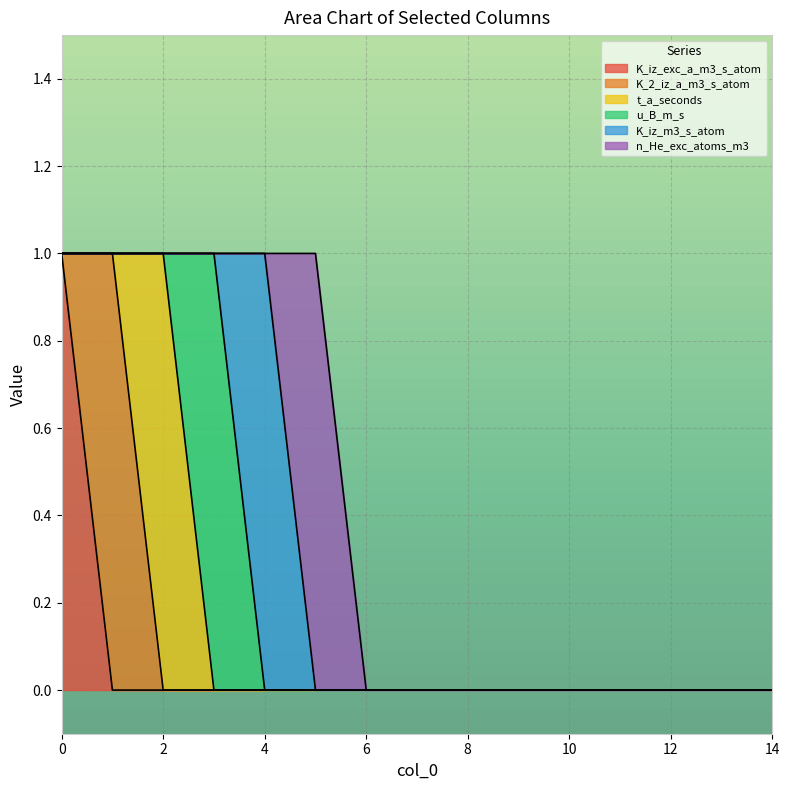

Does the chart display data point markers on the line(s)?

No